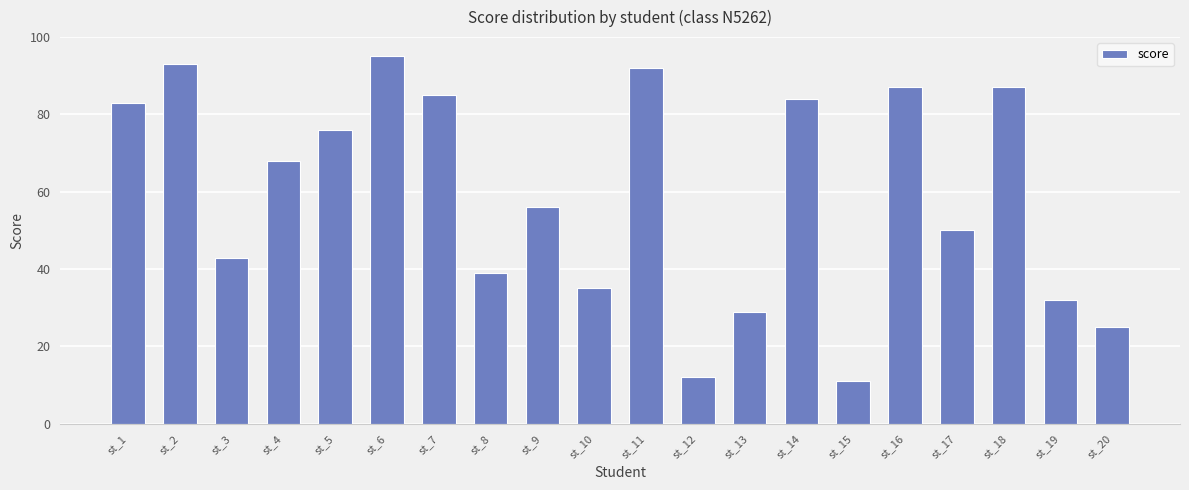

What is the approximate value at st_2?

93